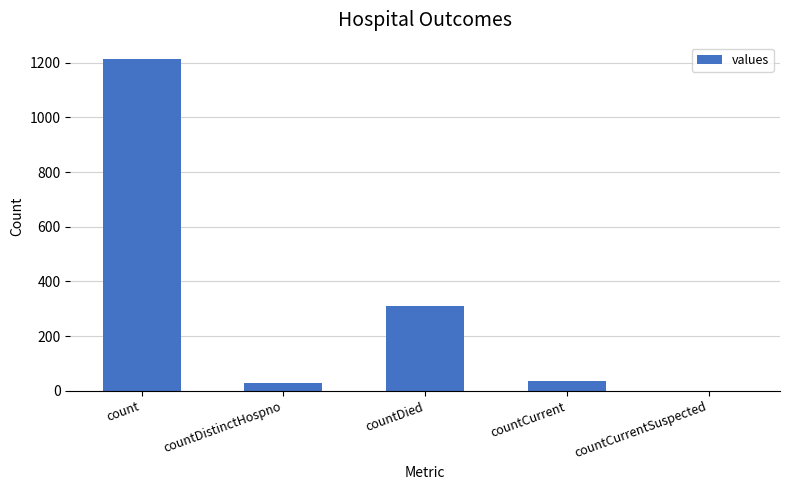

Approximately how many times larger is the value at countDistinctHospno compared to countCurrent?

0.7